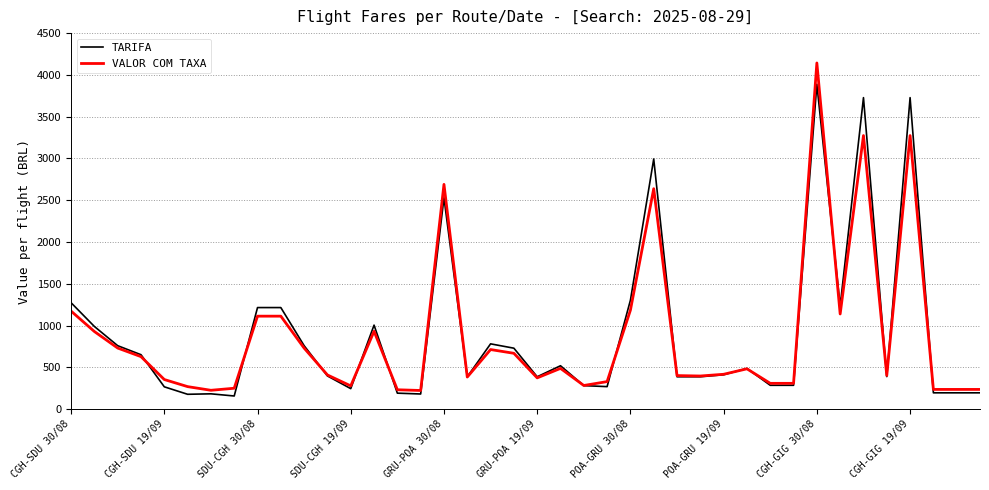

What is the minimum value shown in the chart?

158.0